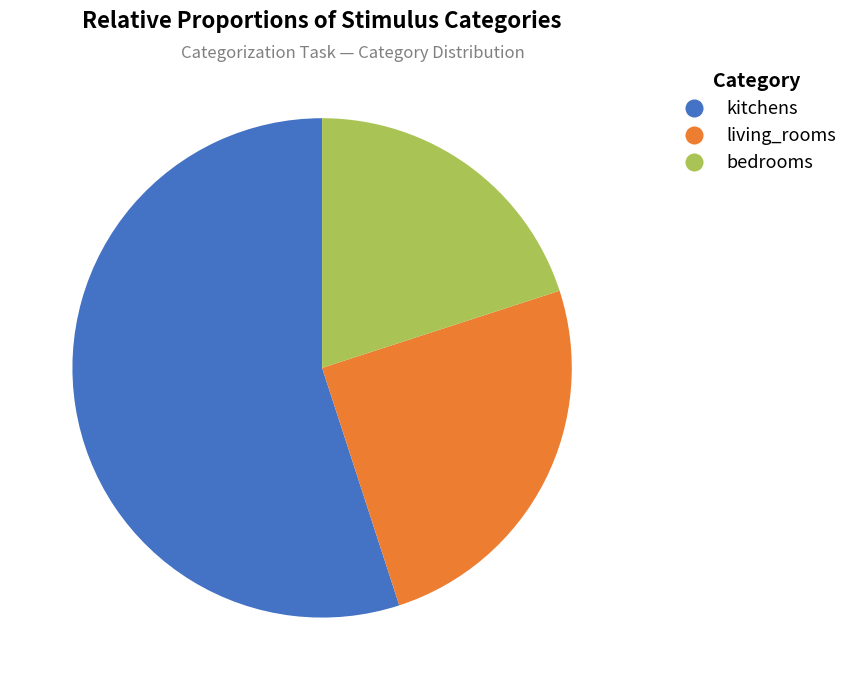

What percentage is the kitchens slice, to the nearest percent?

55%